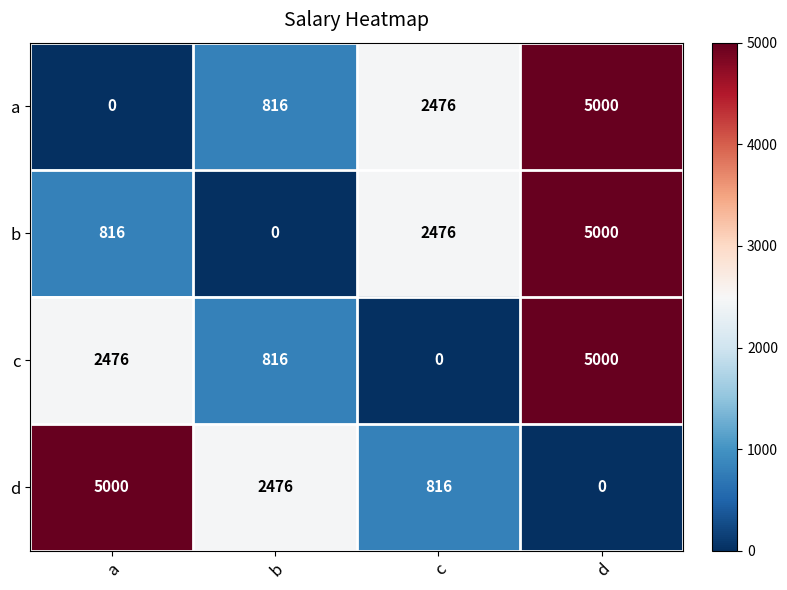

List the labels in order of c value, largest first.

d, a, b, c